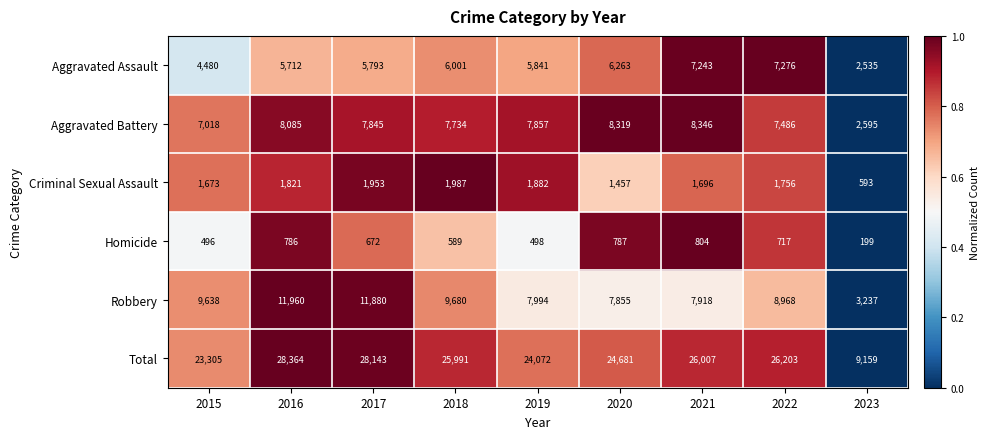

How many distinct data groups are displayed?

6